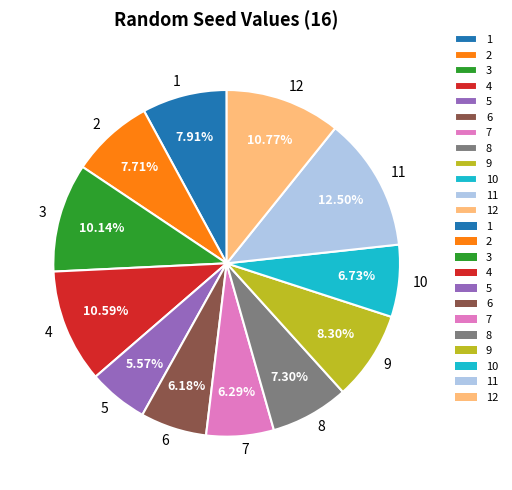

Which slice is the smallest?

5